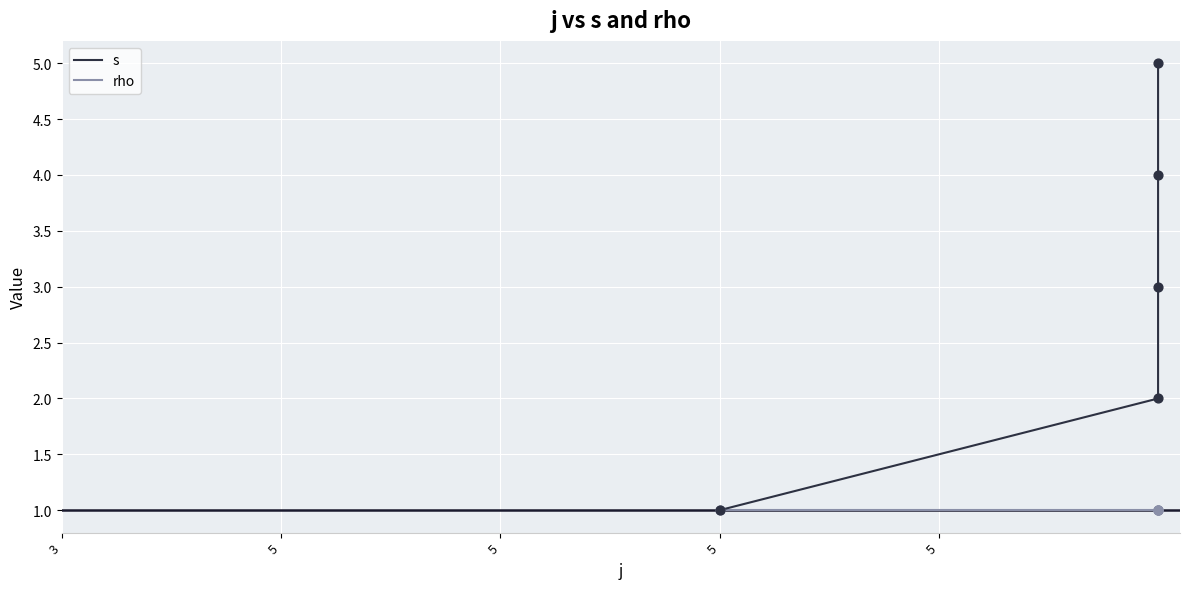

At how many categories does at least one series exceed 4?

1